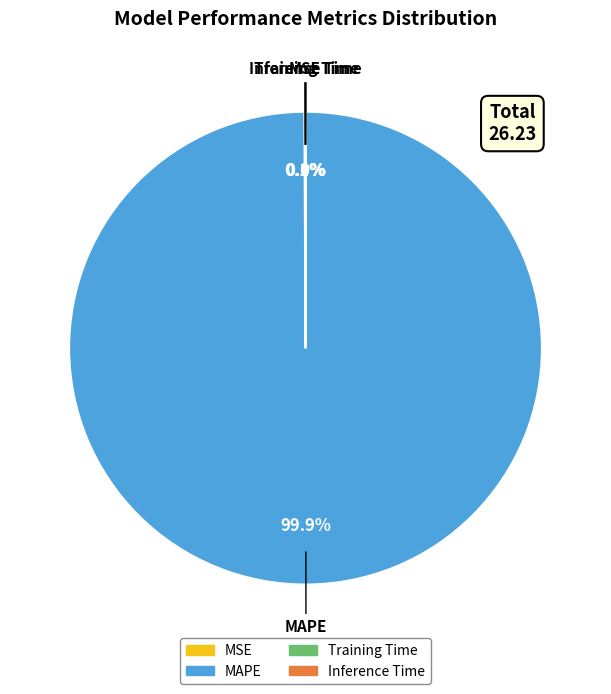

To the nearest percent, what is the difference between the largest and smallest slice percentages?

100%